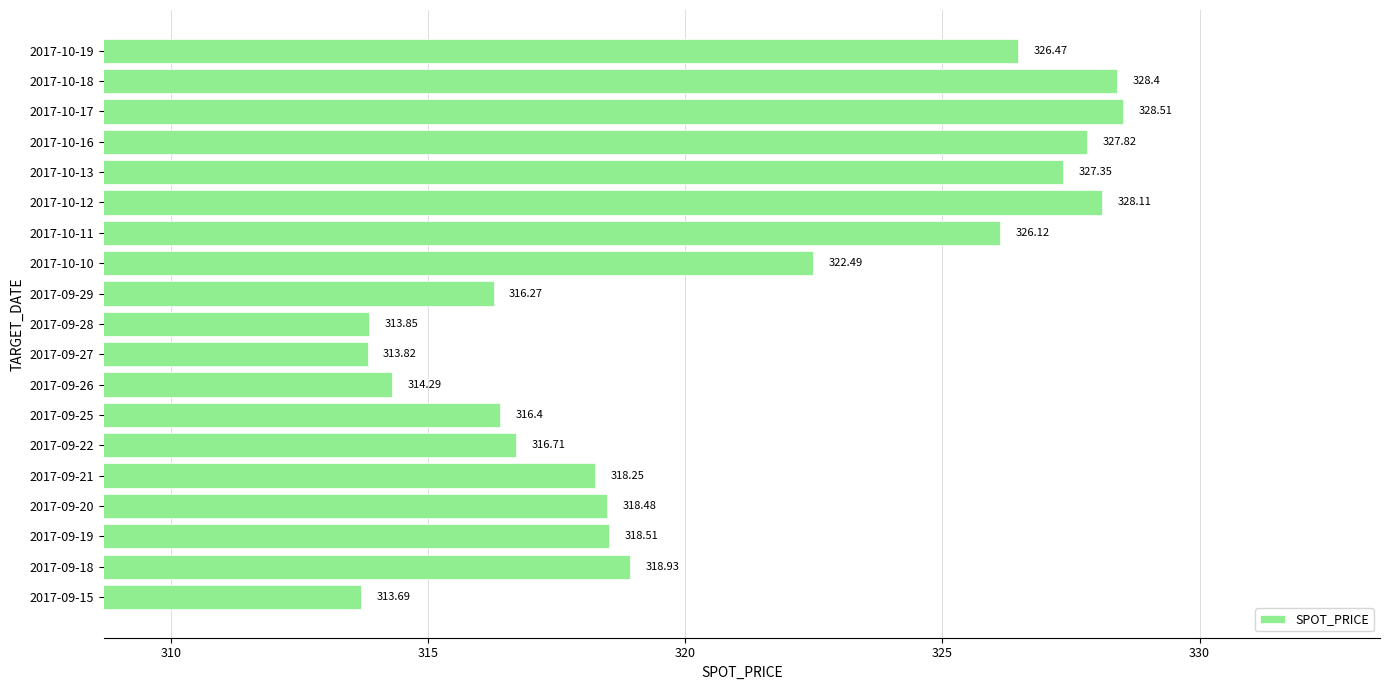

At which category does the chart reach its peak across all series?

2017-10-17